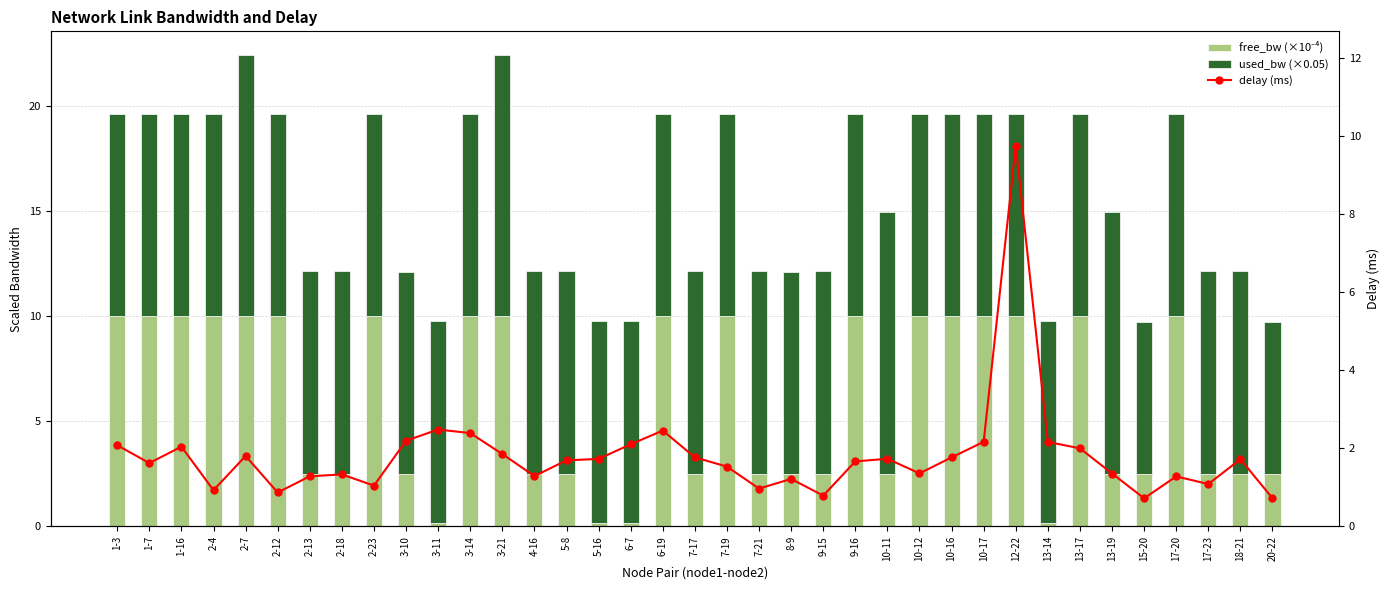

At which category is the sum across all series the highest?

12-22